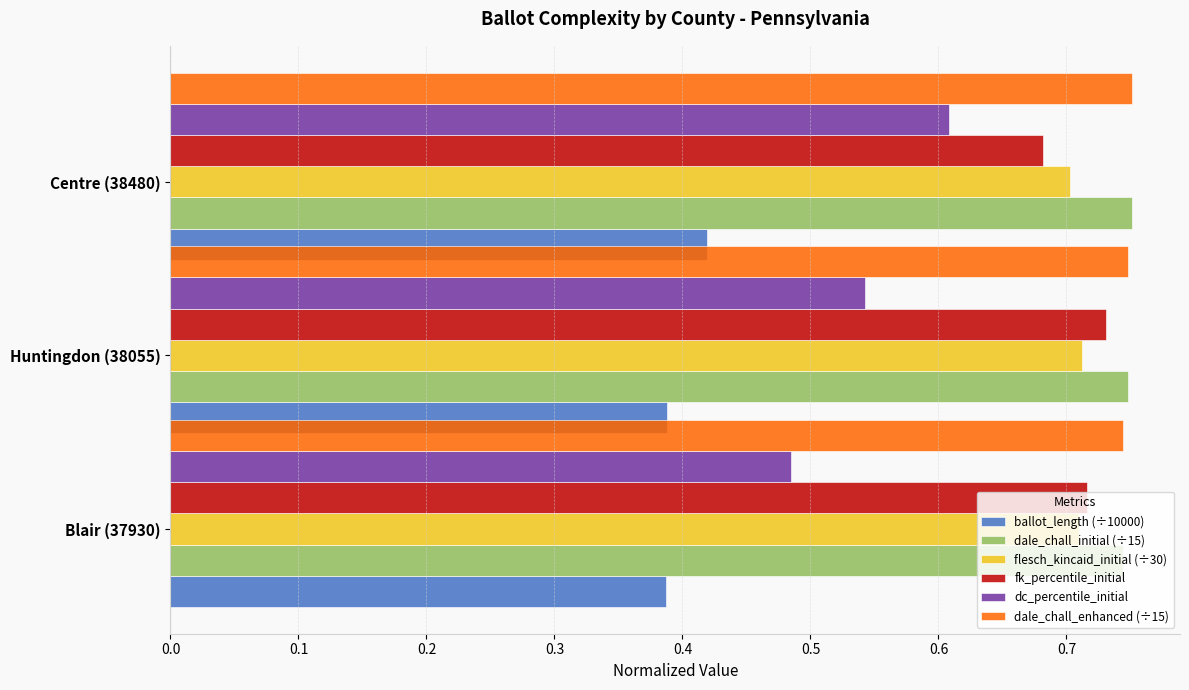

Count the number of categories in the chart.

3